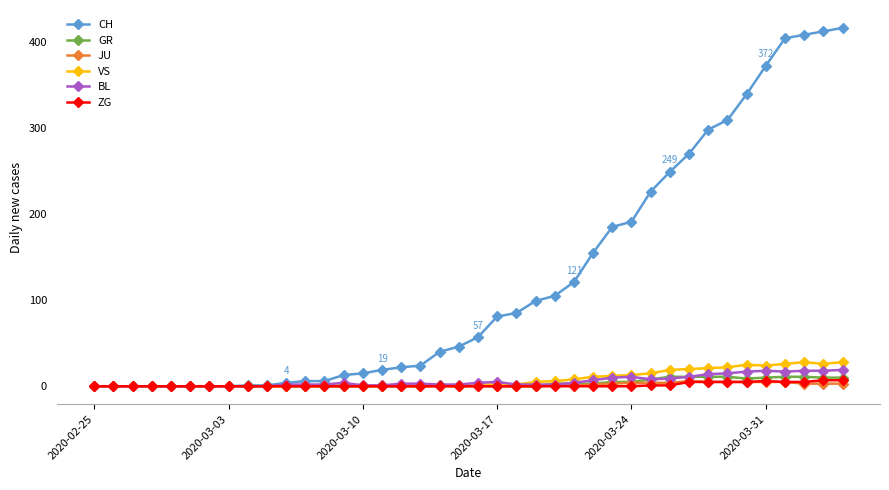

At how many categories does at least one series exceed 74?

19